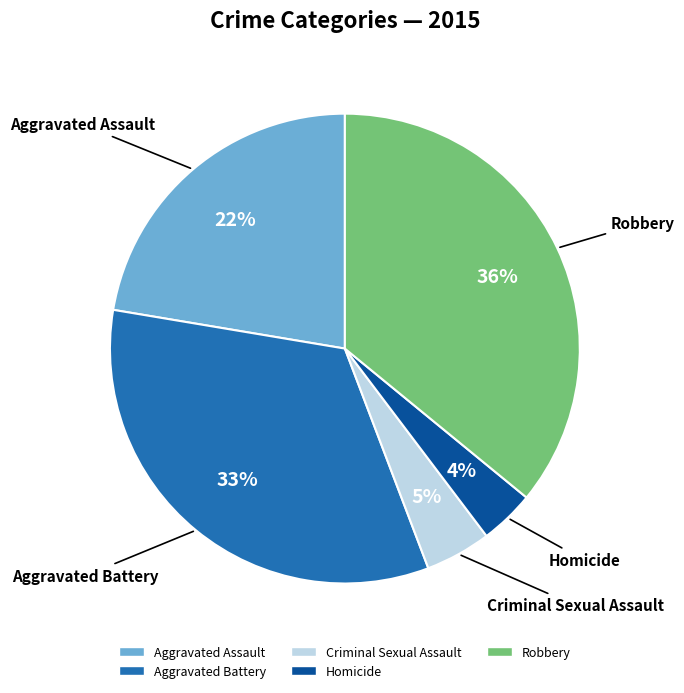

Do Aggravated Battery and Criminal Sexual Assault together represent more than half of the pie?

No